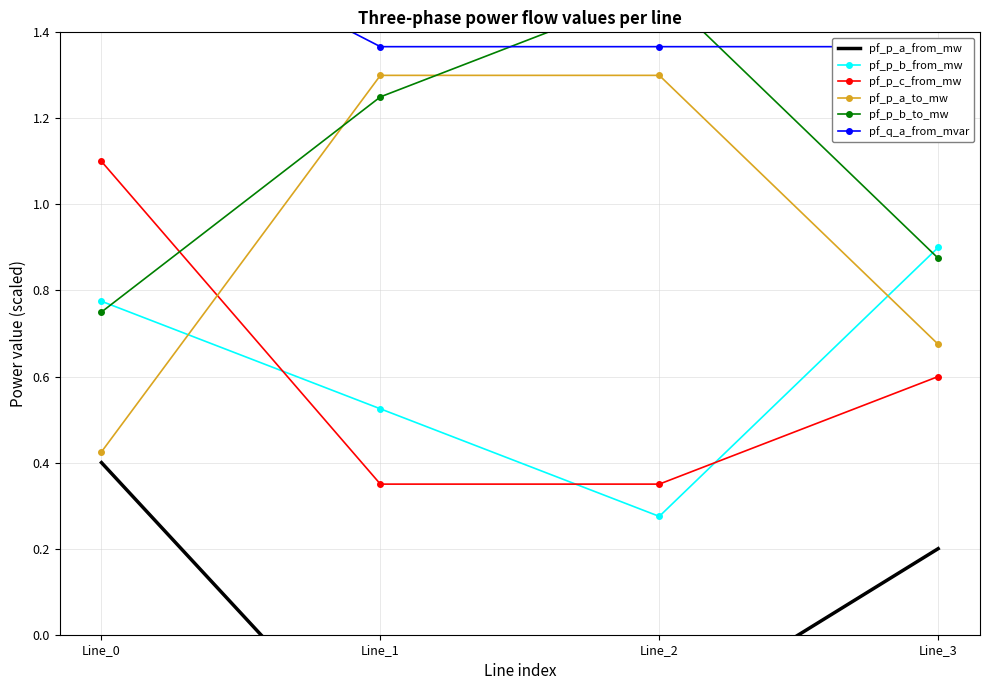

How many lines are shown in the chart?

6